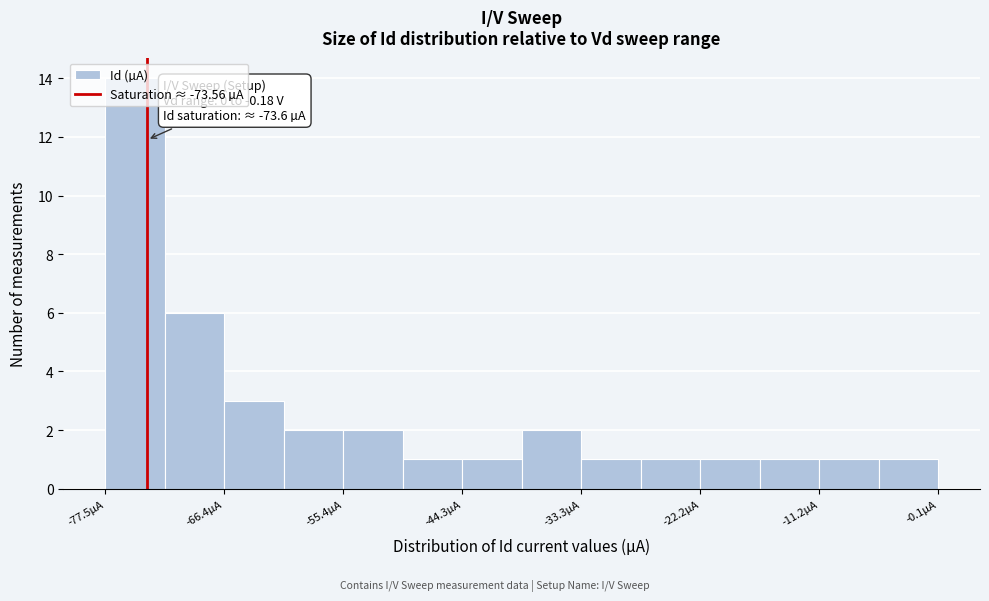

Read against the x-axis, roughly where is the centre of the tallest bar?

-74